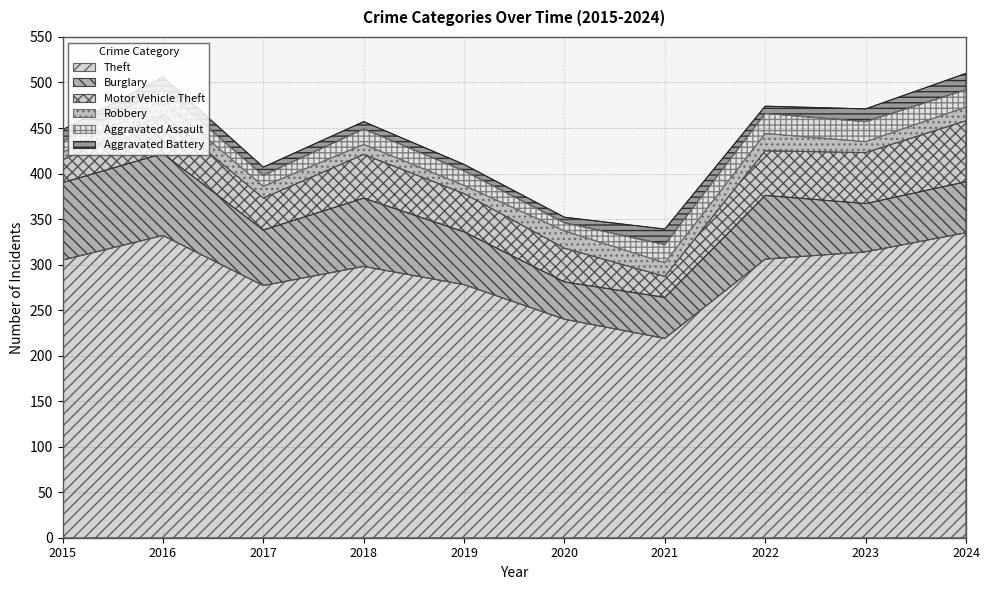

Rank the series by their maximum value, from lowest to highest.

Aggravated Battery, Robbery, Aggravated Assault, Motor Vehicle Theft, Burglary, Theft